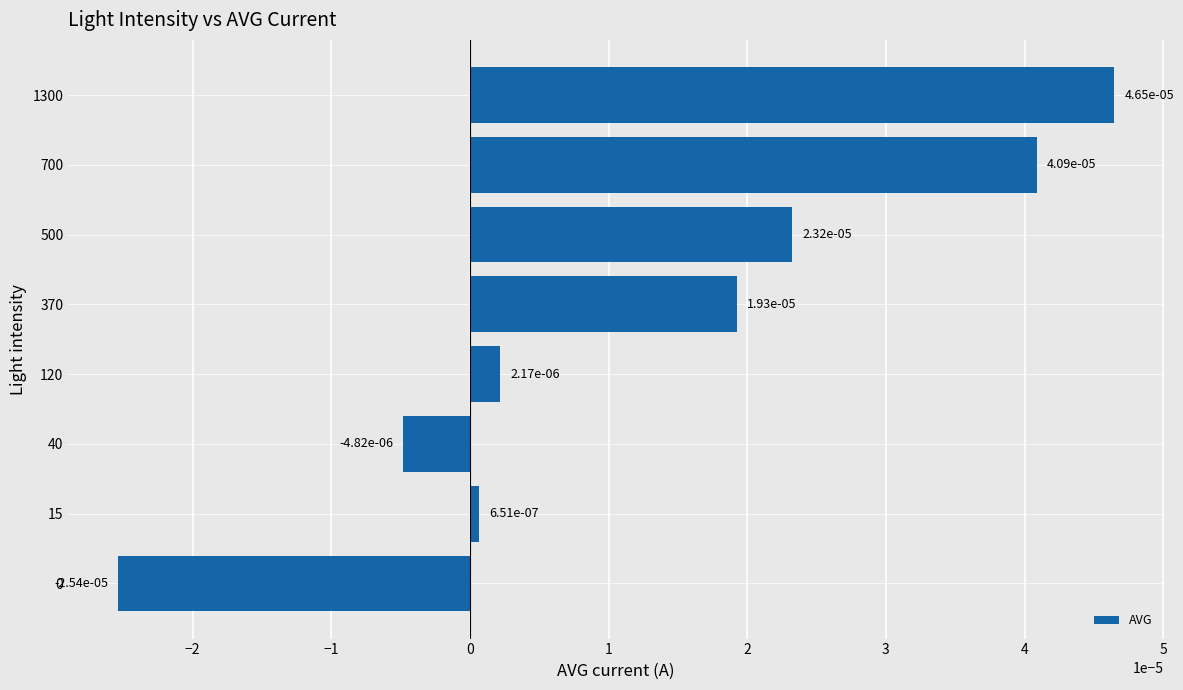

Which has a higher value, 15 or 1300?

1300